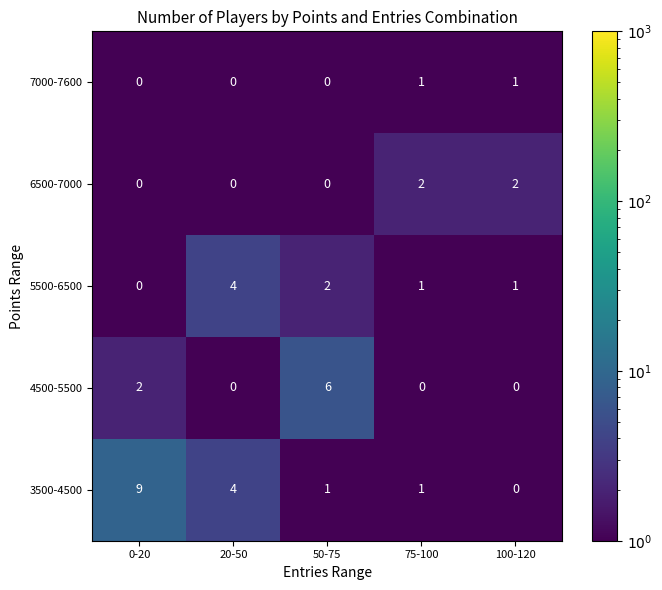

What is the smallest value displayed?

0